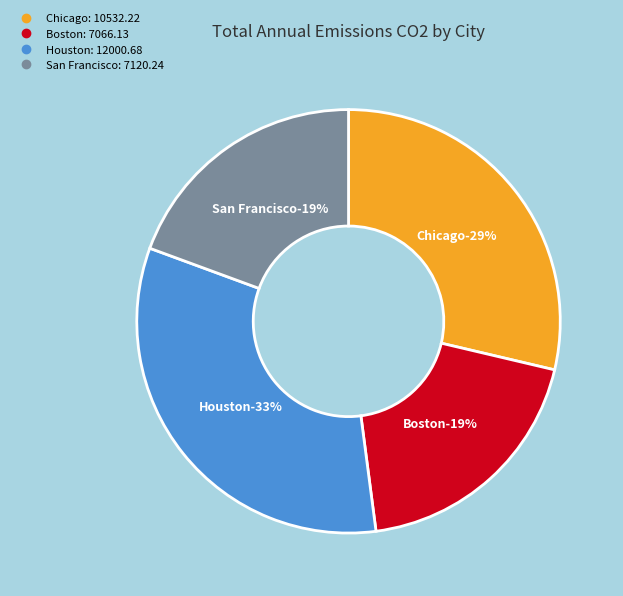

To the nearest percent, what percentage of the pie is Chicago?

29%